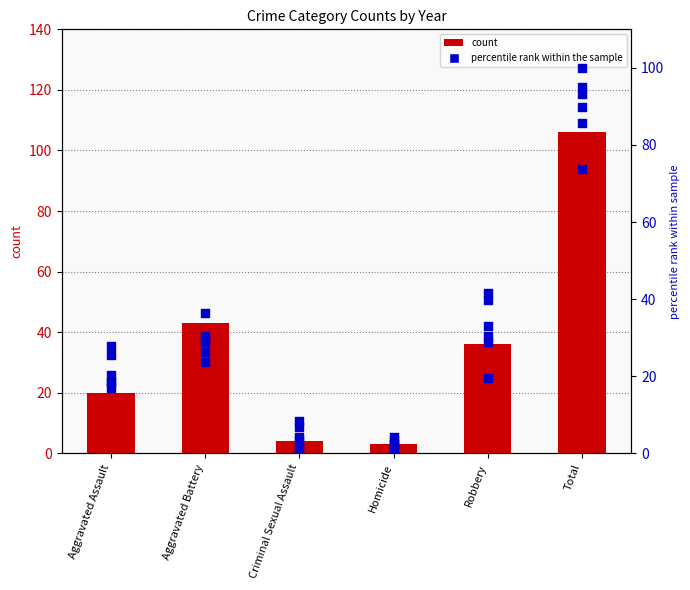

Is the value of 2015 at Homicide greater than the value of 2017 at Total?

No